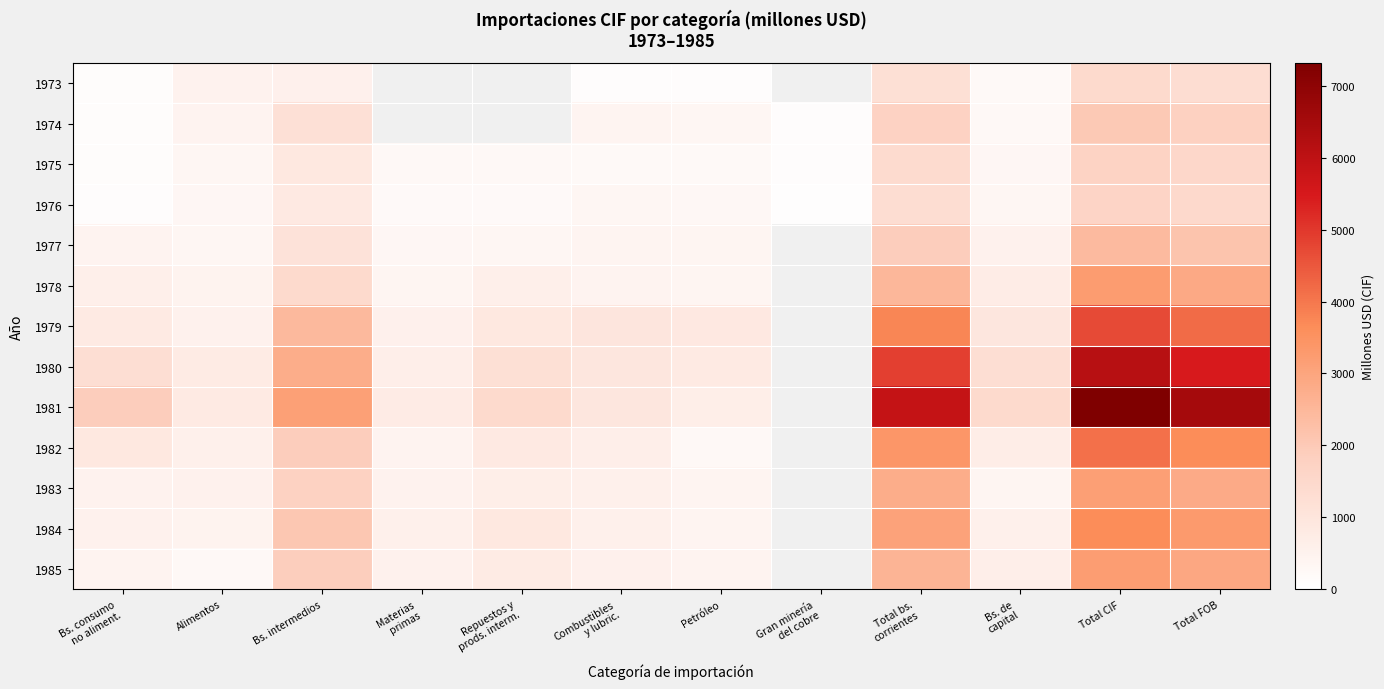

Which series changed the most between Total bs. corrientes and Bs. de capital?

1981